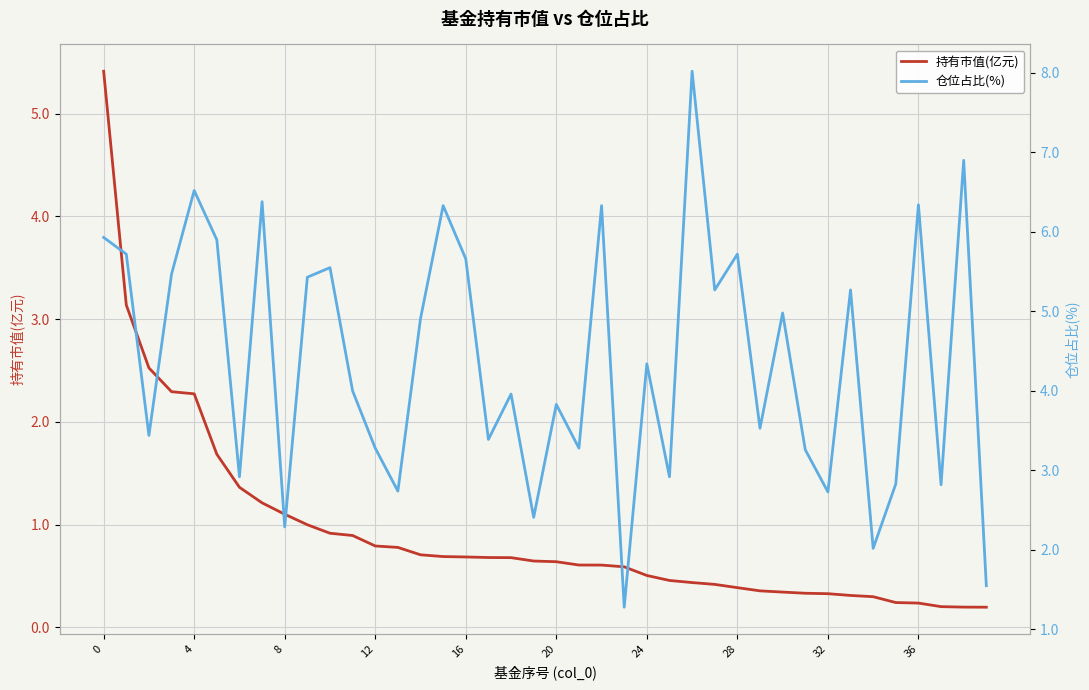

True or false: 仓位占比(%) has a value of 2.8 at 35.

True